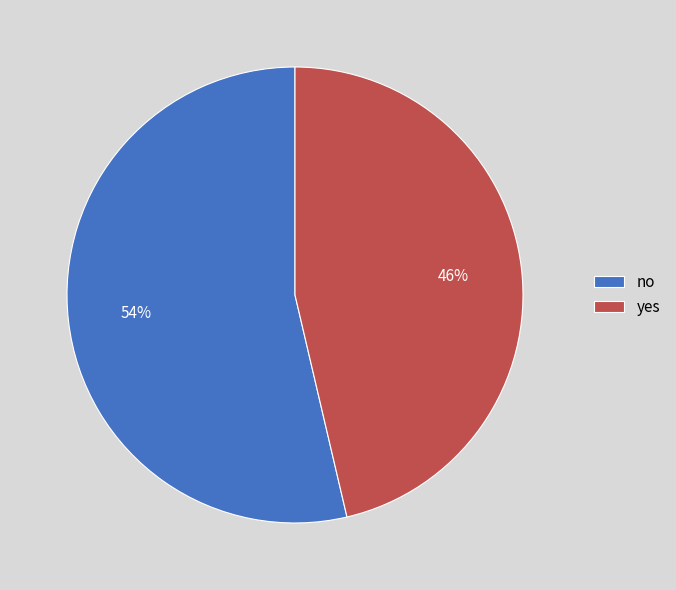

Is the sum of yes and no greater than half?

Yes